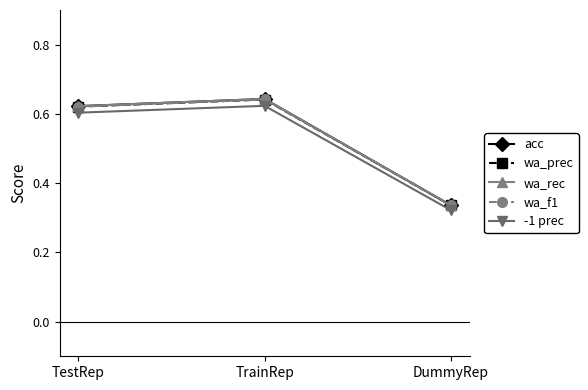

Is the value of wa_f1 at DummyRep greater than the value of wa_rec at TrainRep?

No